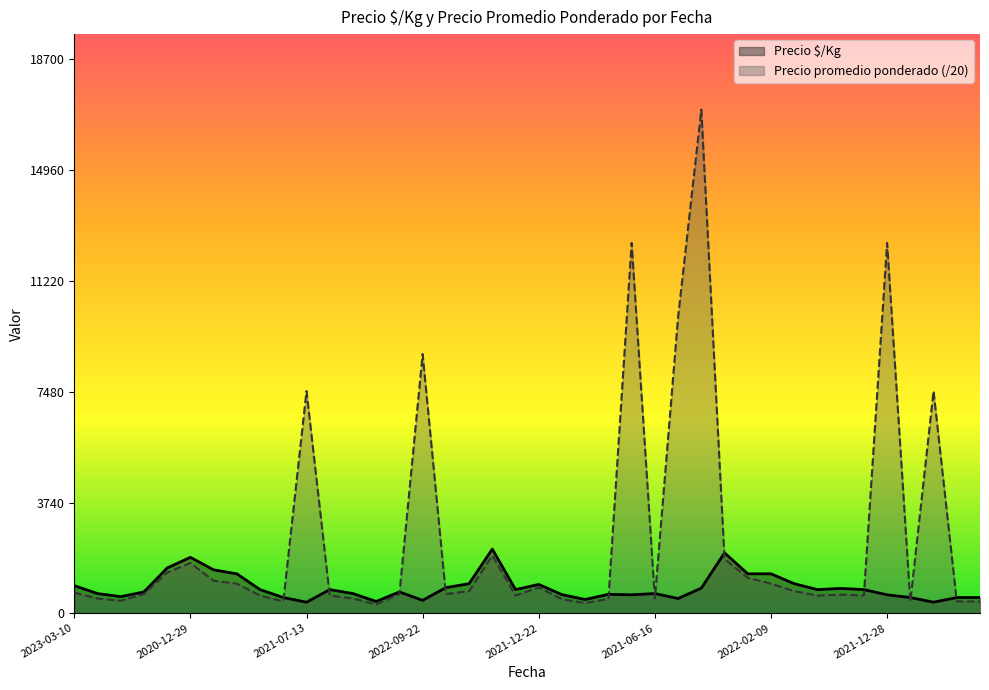

Reading left to right, transcribe all the data shown in this chart.

Precio $/Kg: 933.0	667.0	563.0	722.0	1530.0	1889.0	1467.0	1333.0	800.0	533.0	375.0	800.0	667.0	400.0	722.0	438.0	867.0	1000.0	2167.0	800.0	975.0	630.0	467.0	641.0	625.0	667.0	500.0	850.0	2040.0	1333.0	1333.0	1000.0	800.0	840.0	800.0	625.0	533.0	375.0	533.0	533.0
Precio promedio ponderado: 700.0	500.0	422.3	650.0	1377.2	1700.0	1100.0	1000.0	600.0	400.0	7500.0	600.0	500.0	300.0	650.0	8750.0	650.0	750.0	1950.0	600.0	877.1	472.6	350.0	480.5	12500.0	500.0	10000.0	17000.0	1835.7	1200.0	1000.0	750.0	600.0	630.1	600.0	12500.0	400.0	7500.0	400.0	400.0